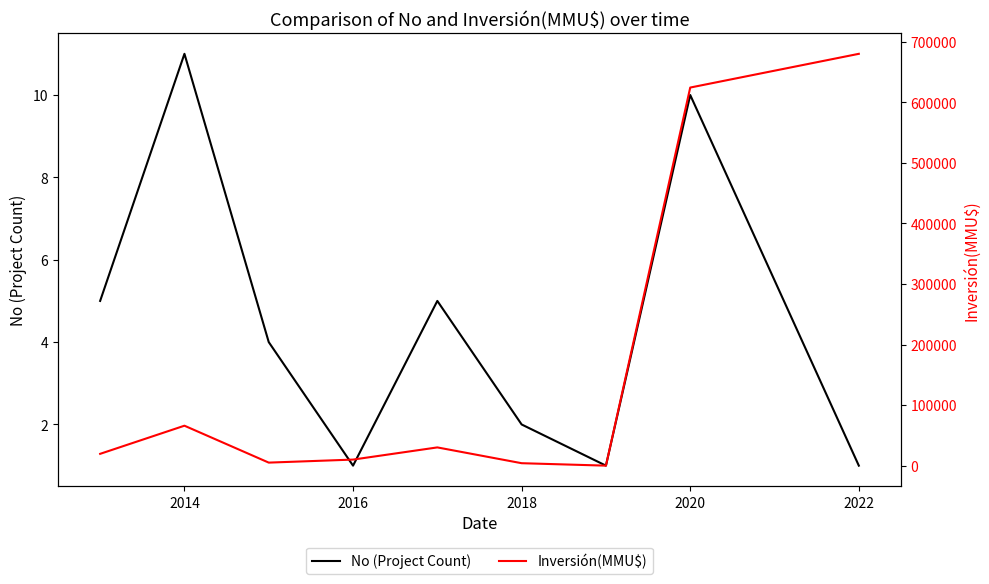

What is the difference between the maximum and minimum values in the Inversión(MMU$) series?

680000